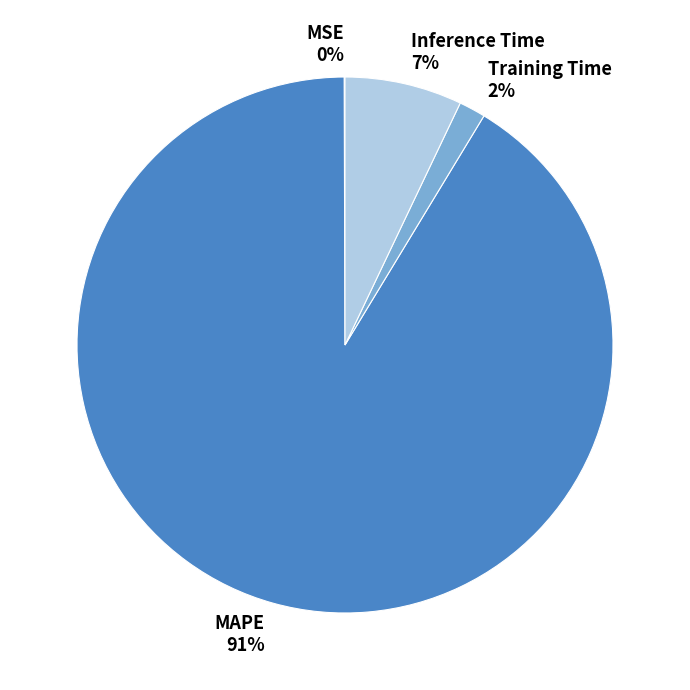

Does any single category account for the majority?

Yes